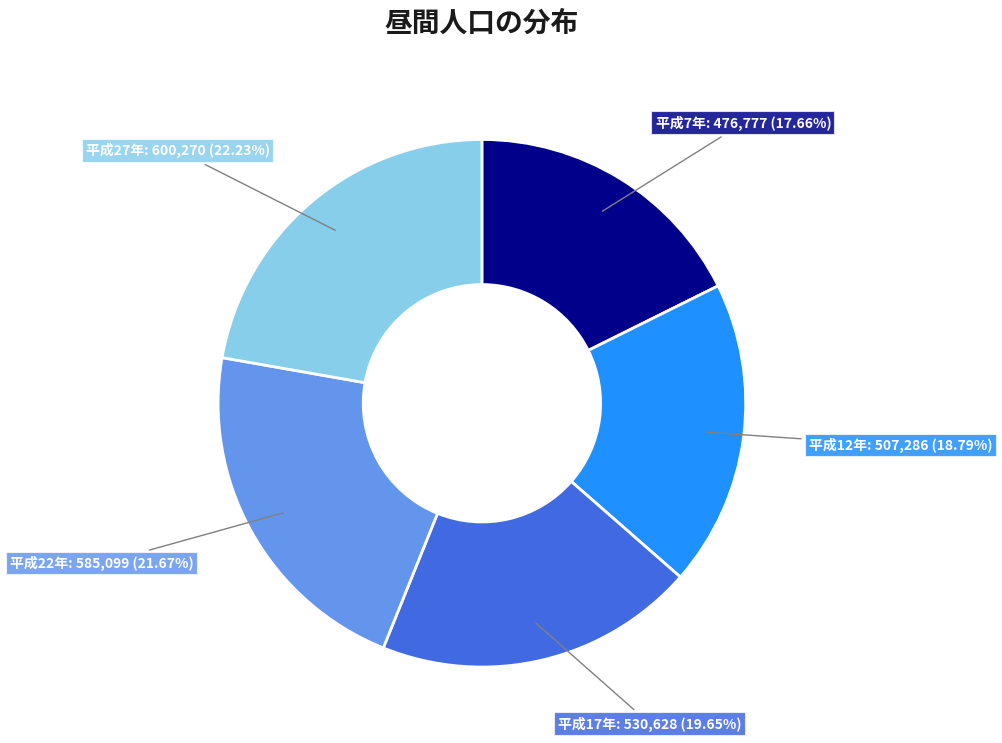

Count the number of slices in the pie.

5